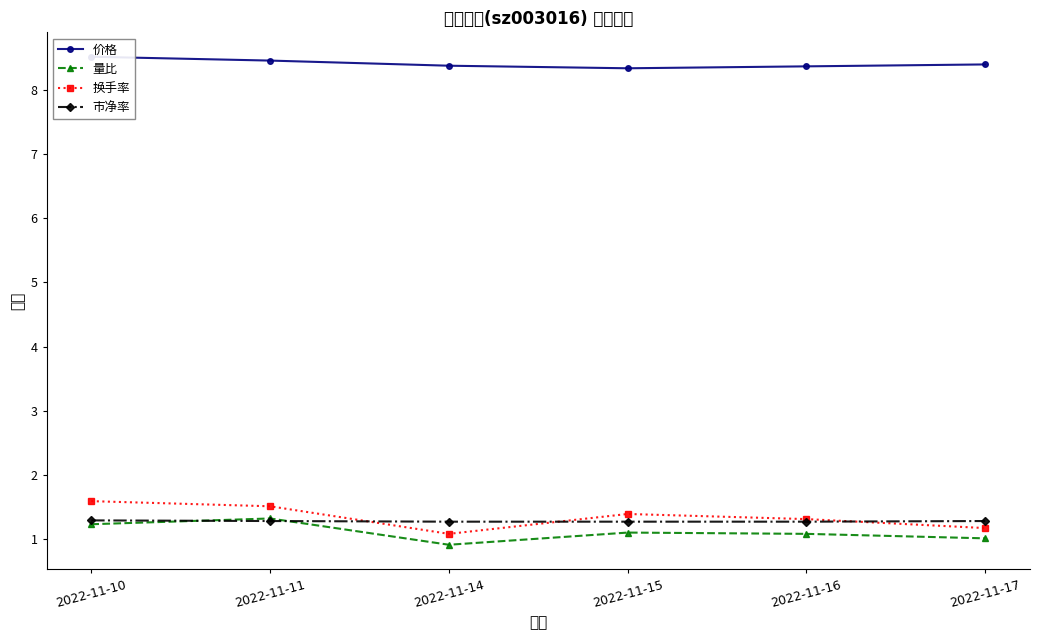

Where is the first local minimum for 量比?

2022-11-14